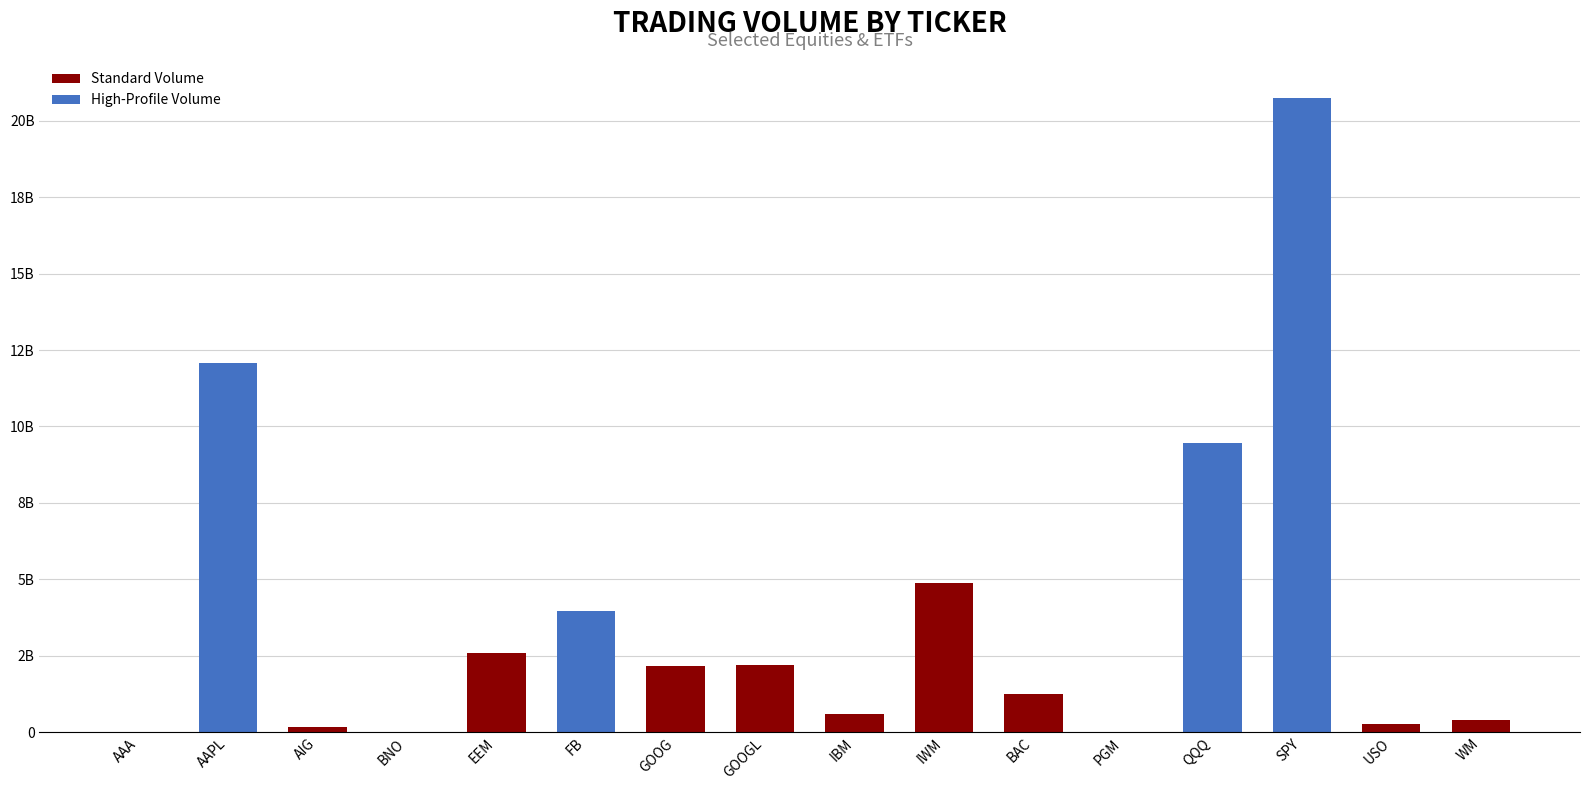

Reading left to right, transcribe all the data shown in this chart.

AAA=8569	AAPL=12066567840	AIG=154924079	BNO=14881723	EEM=2583297671	FB=3959594433	GOOG=2166192008	GOOGL=2186066630	IBM=585489069	IWM=4887798146	BAC=1246110450	PGM=2570678	QQQ=9460058158	SPY=20748284599	USO=259641872	WM=400428657